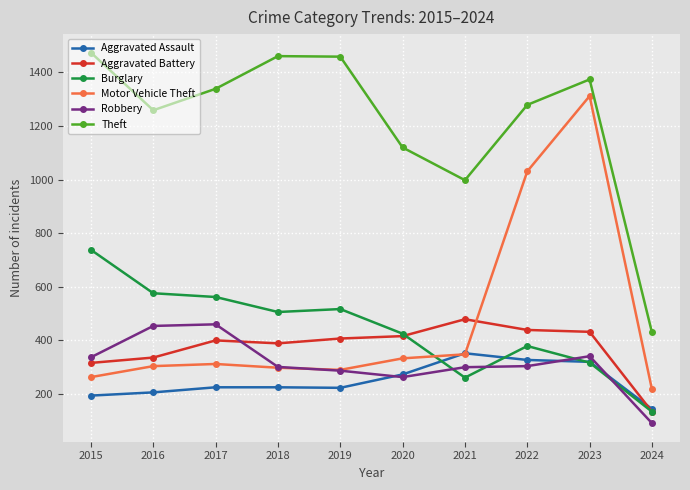

Between 2016 and 2021, which series saw the biggest shift?

Burglary